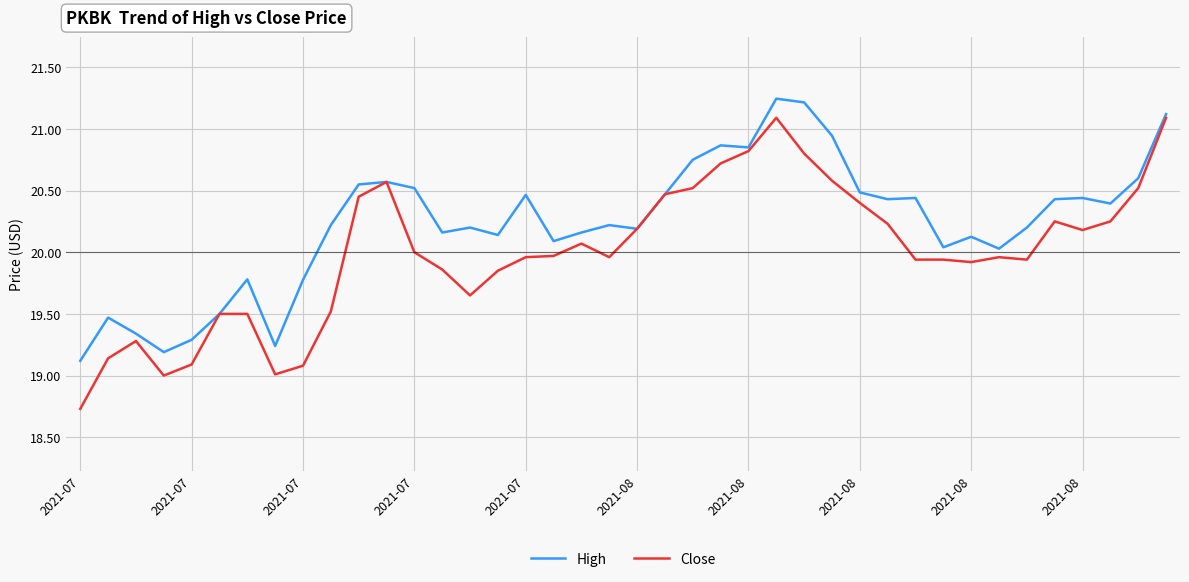

Which series has the largest total across all categories?

High